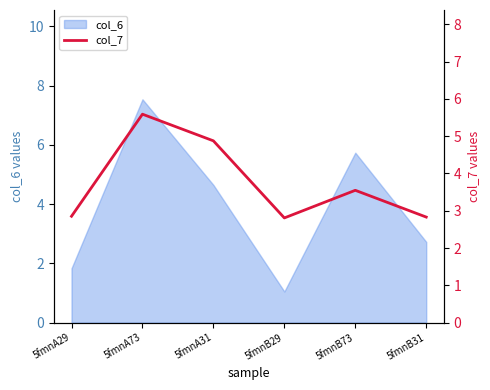

List the labels in order of col_6 value, smallest first.

5fmnB29, 5fmnA29, 5fmnB31, 5fmnA31, 5fmnB73, 5fmnA73